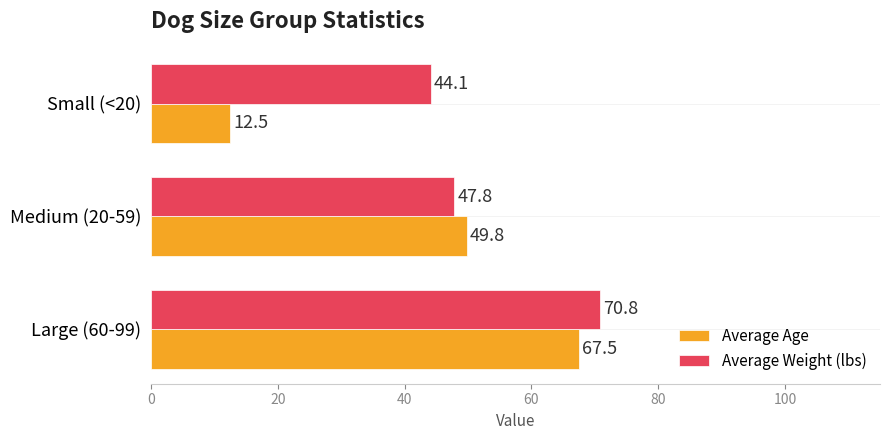

Rank the series at Small (<20) from highest to lowest value.

Average Weight (lbs), Average Age